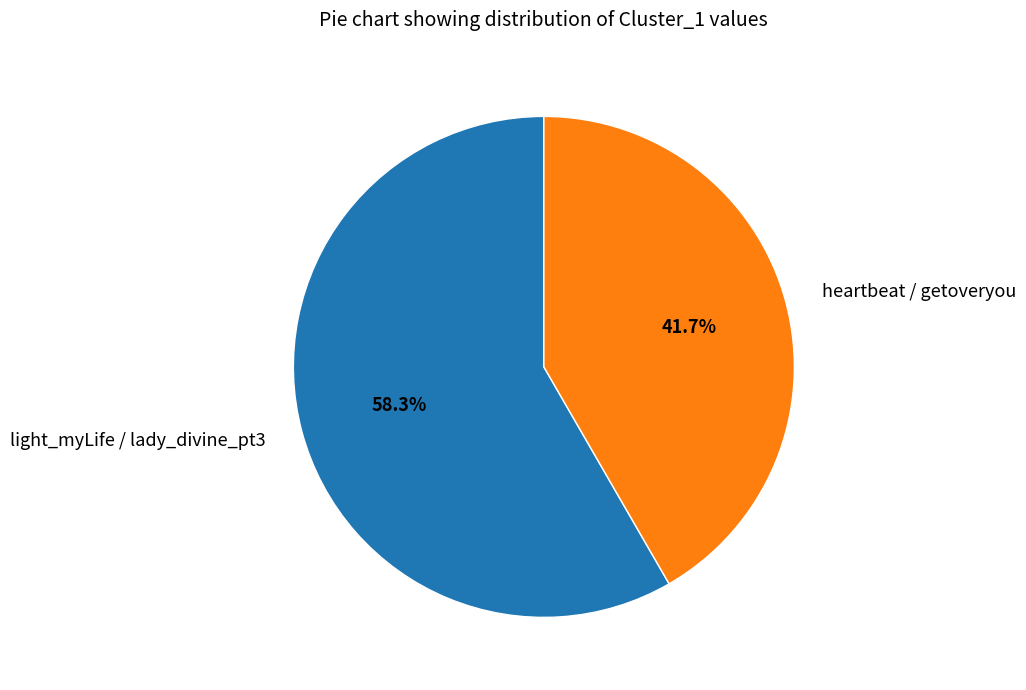

How many slices are in this pie chart?

2